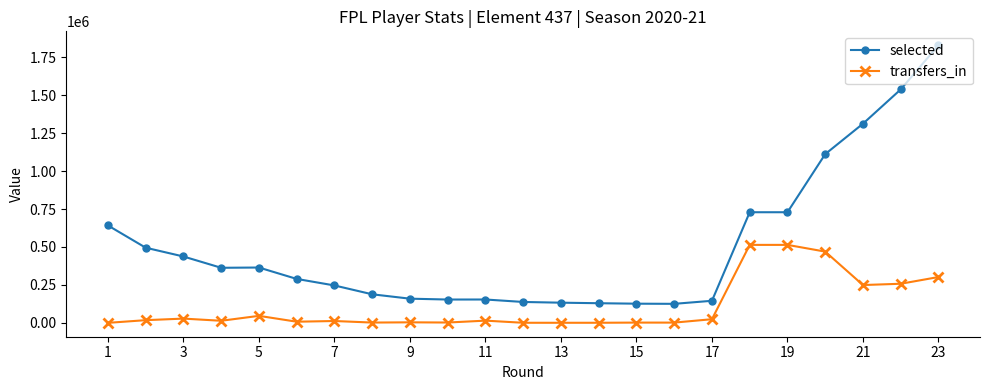

True or false: transfers_in and selected intersect in this chart.

False